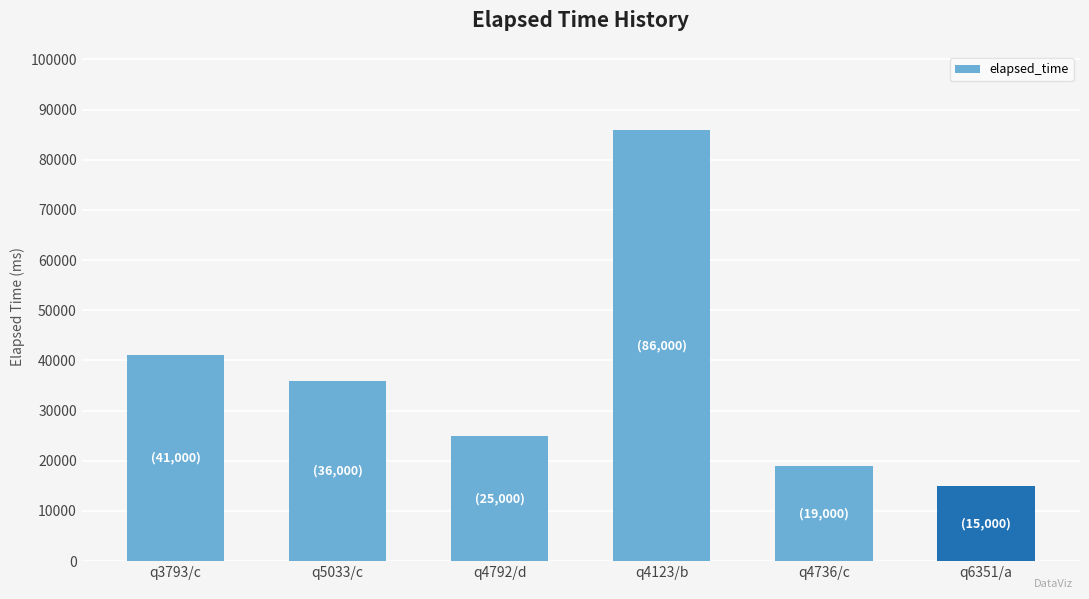

Are the bars horizontal?

No